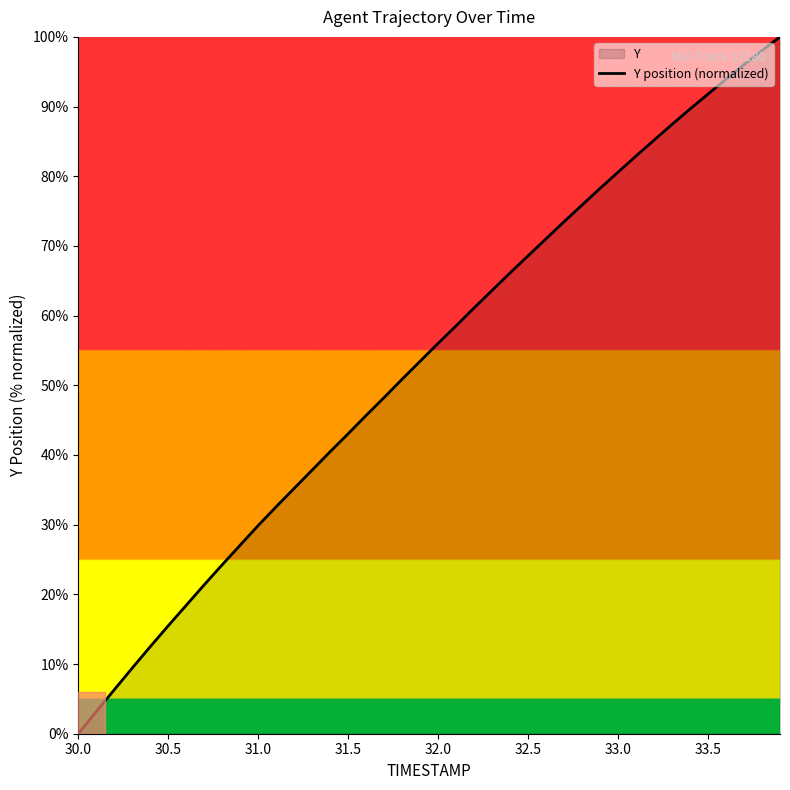

True or false: the data shows 111.0 at 32.5.

False